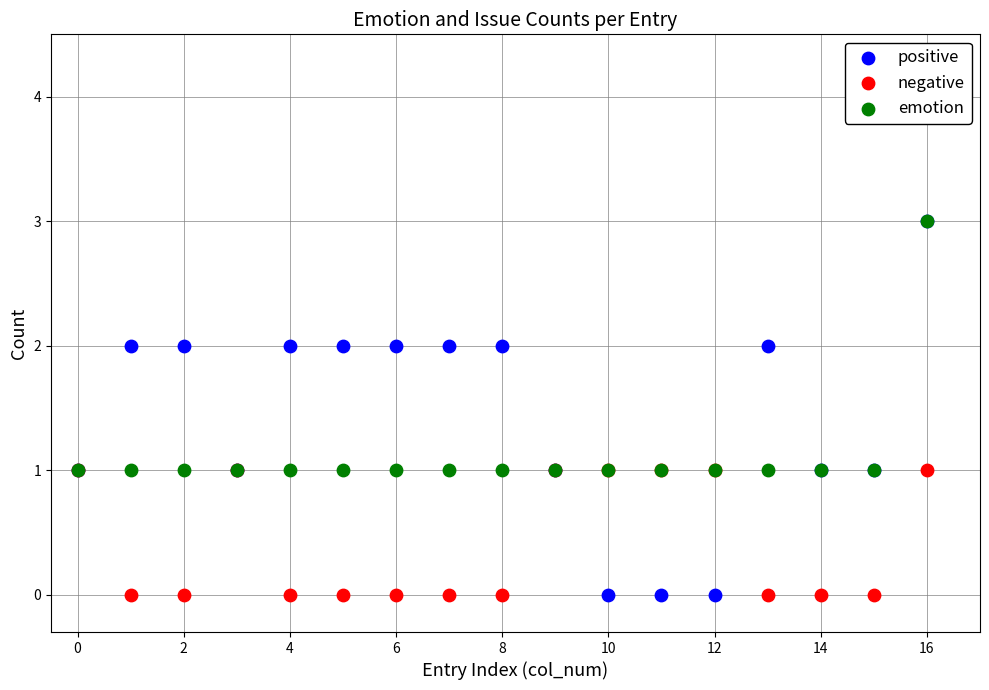

What are all the series names shown in the legend?

positive, negative, emotion